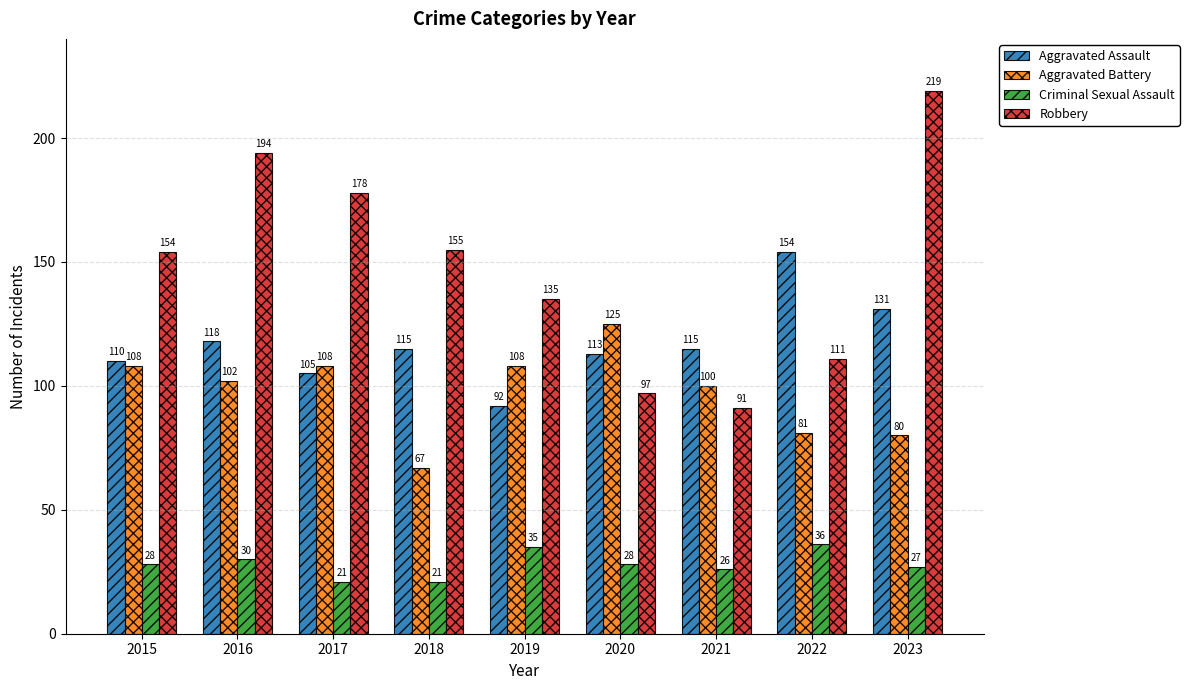

Which series changed the most between 2015 and 2021?

Robbery